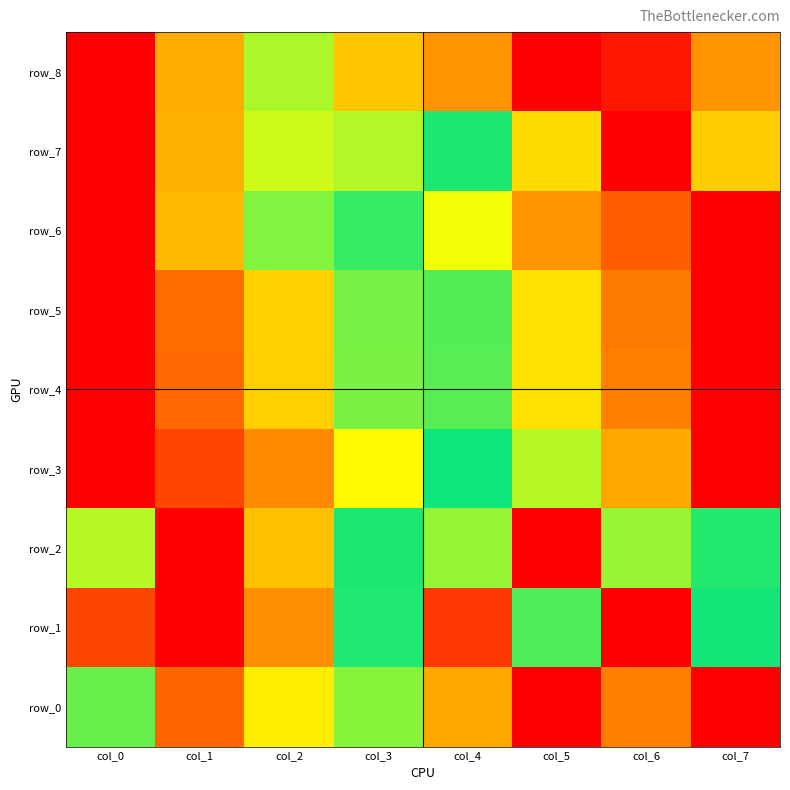

At which category is the sum across all series the highest?

col_7